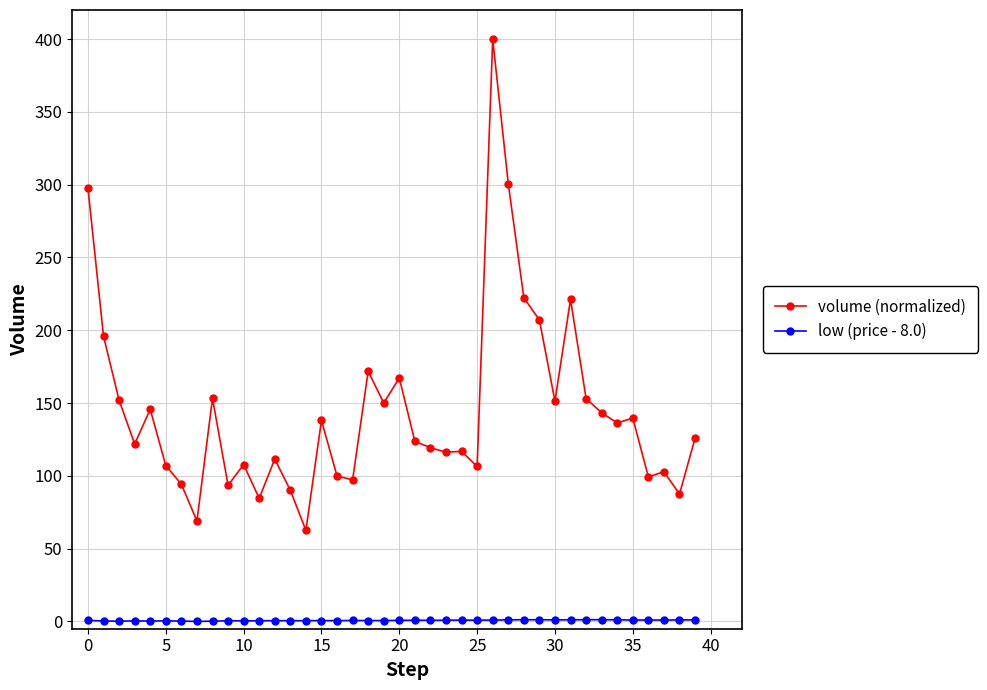

Rank the series by their average value, from lowest to highest.

low (price - 8.0), volume (normalized)